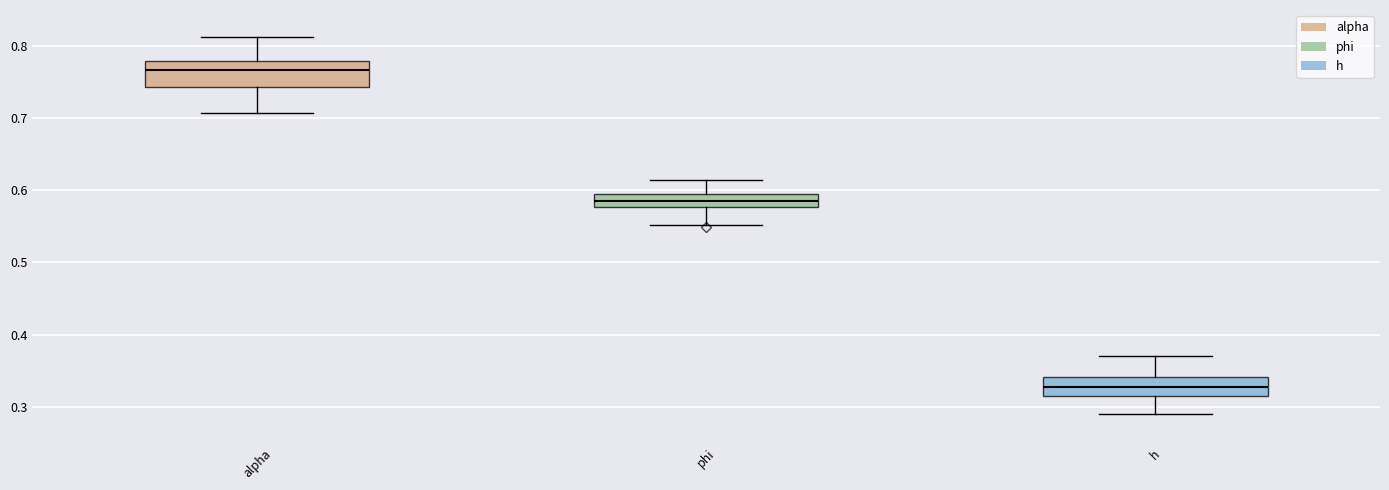

Where is the lower edge of the box for phi on the y-axis? The values are not printed on the chart, so give them approximately, as read against the axis.

0.58